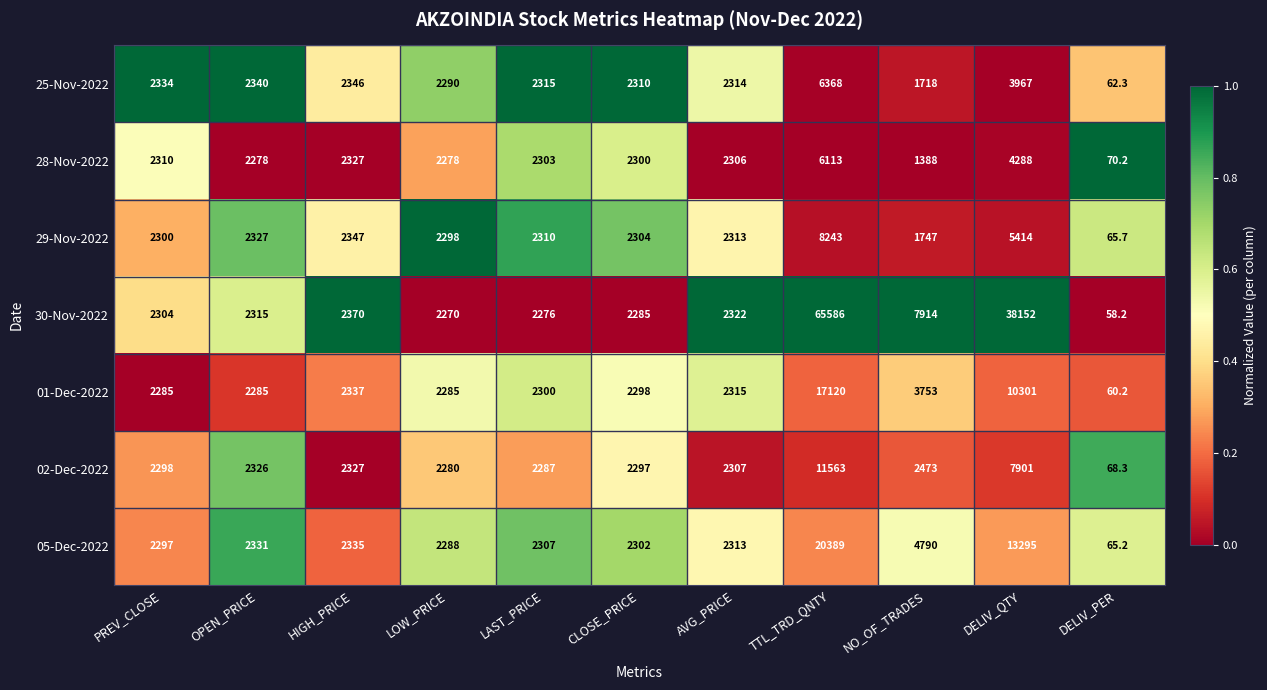

Read the 29-Nov-2022 value at TTL_TRD_QNTY.

8243.0